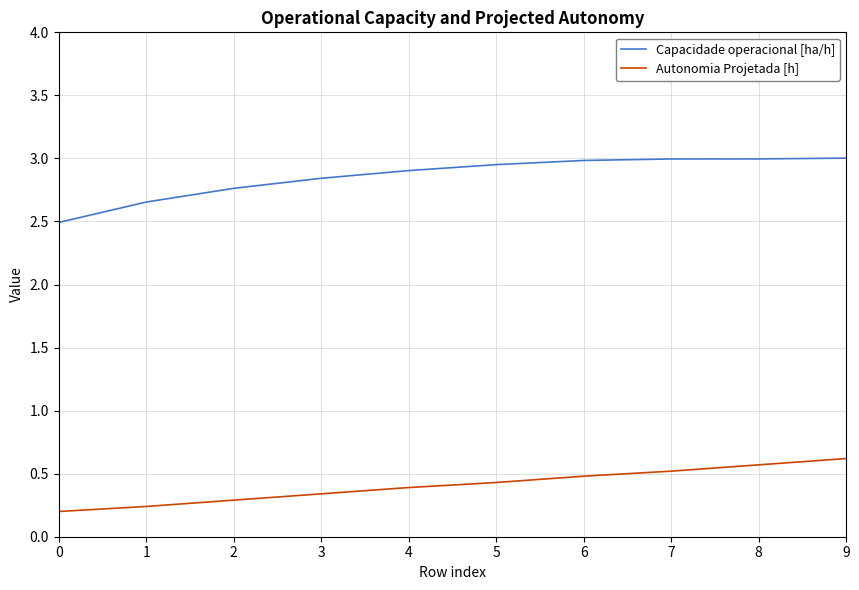

What is the difference between the maximum and minimum values in the Autonomia Projetada [h] series?

0.4